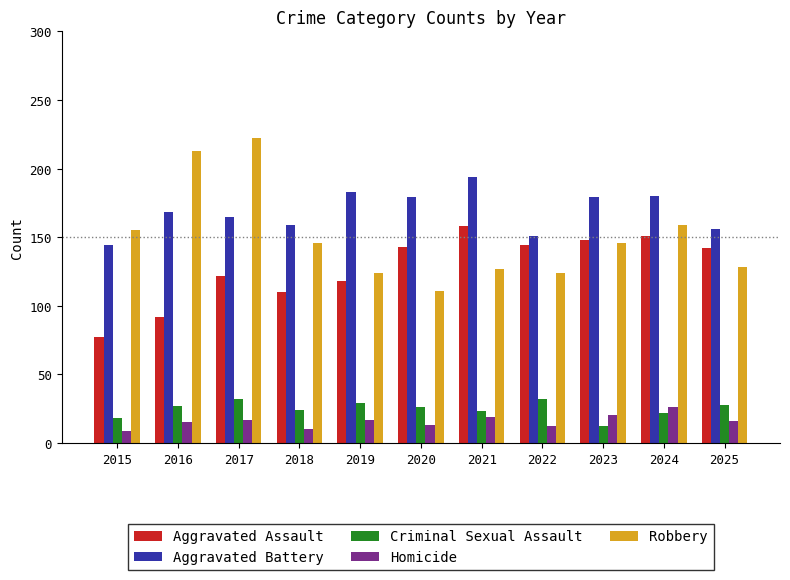

What is the spread (max minus min) of values at 2022?

139